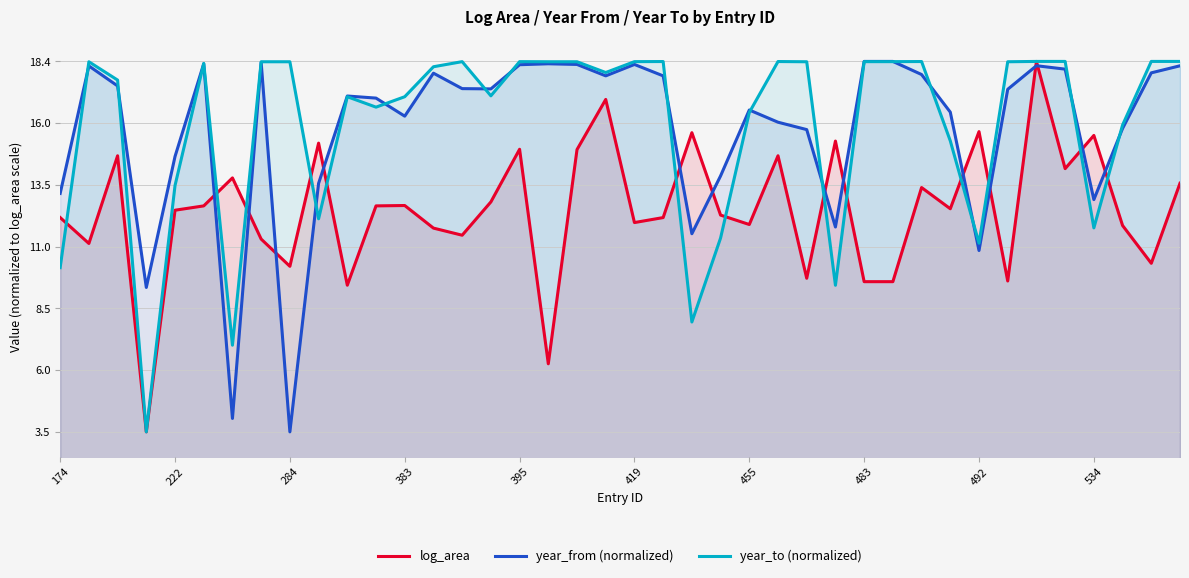

What is the difference between the maximum and minimum values in the log_area series?

15.0